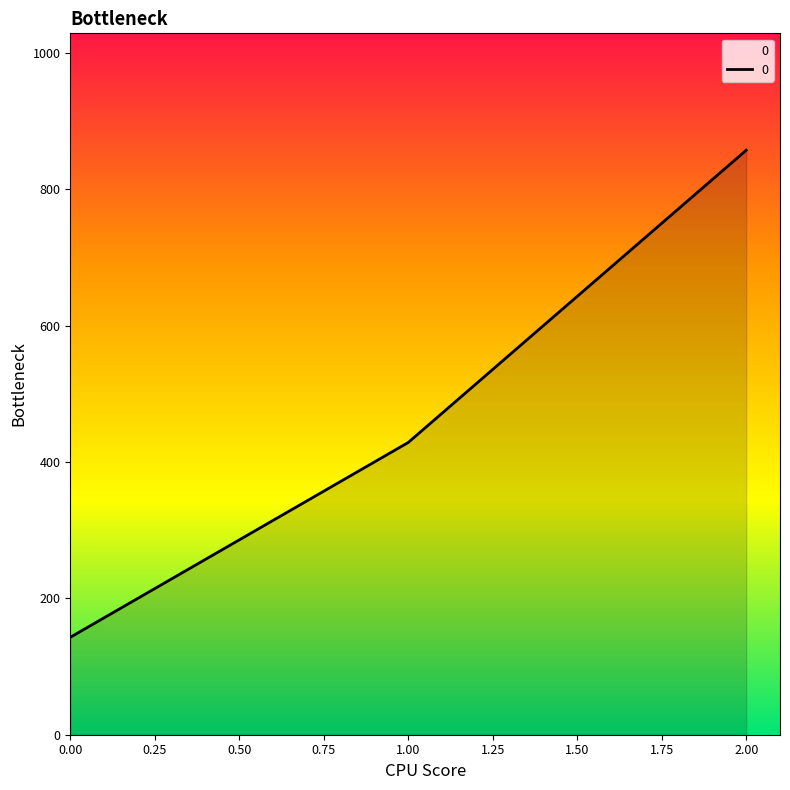

Reading left to right, list all the values displayed in this chart.

0.00=142.9	1.00=428.6	2.00=857.1